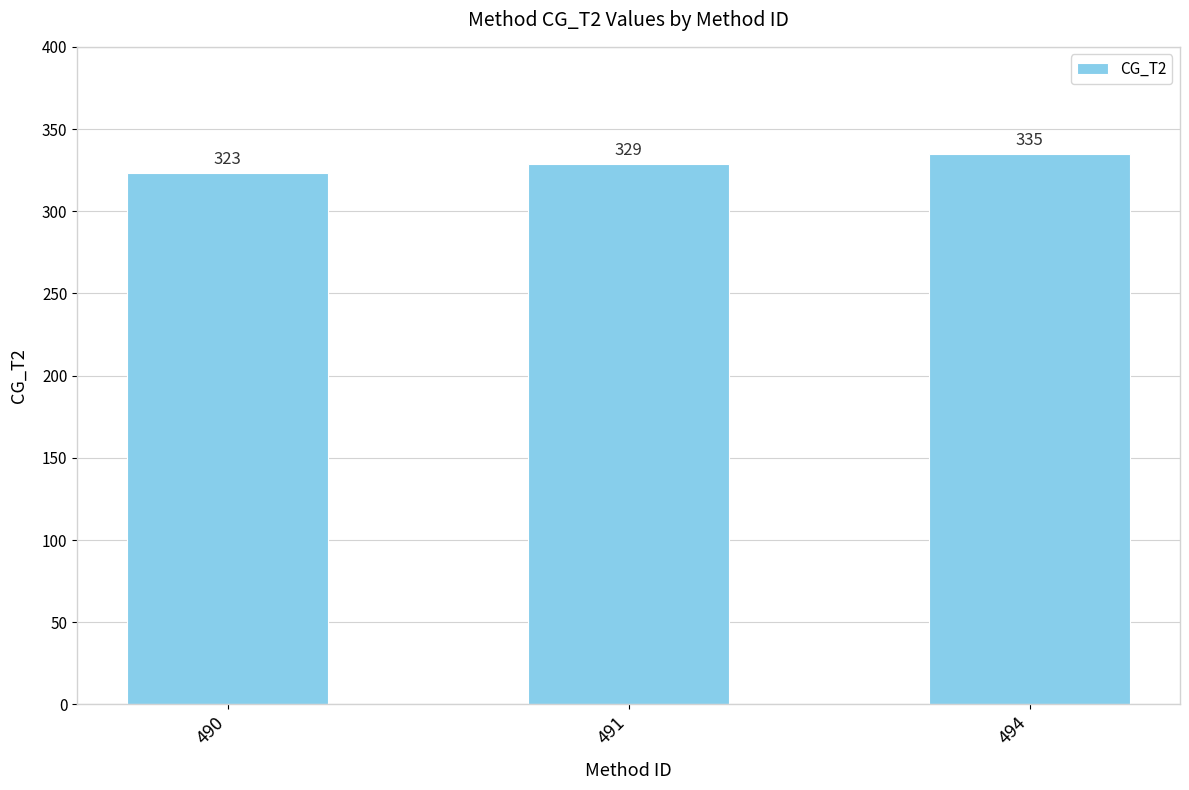

Reading right to left, what are all the values shown in this chart?

335	329	323